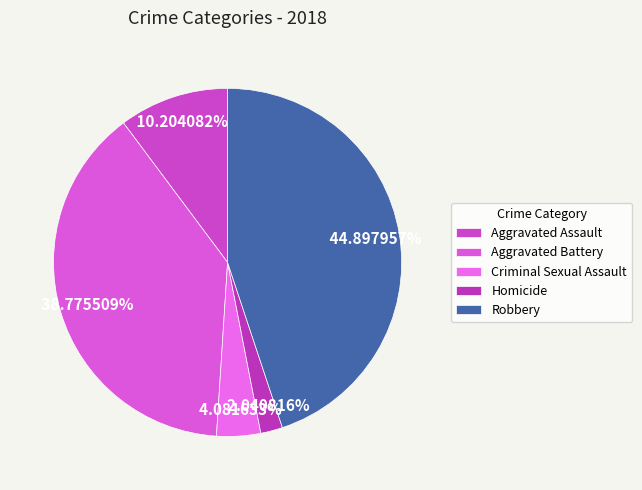

How many slices are in this pie chart?

5